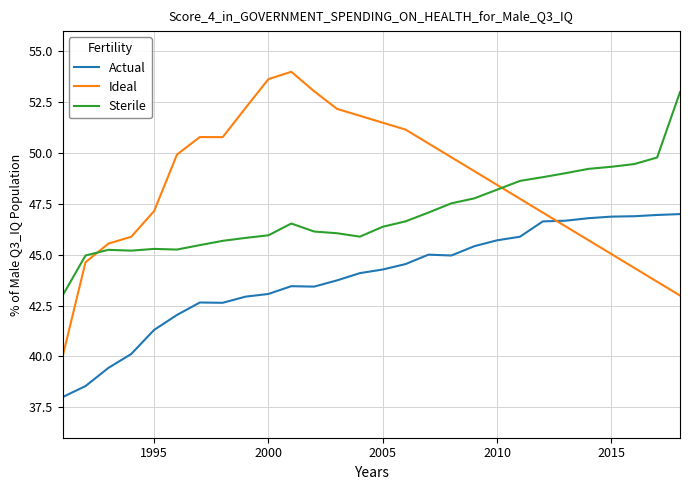

At how many categories does at least one series exceed 40?

28